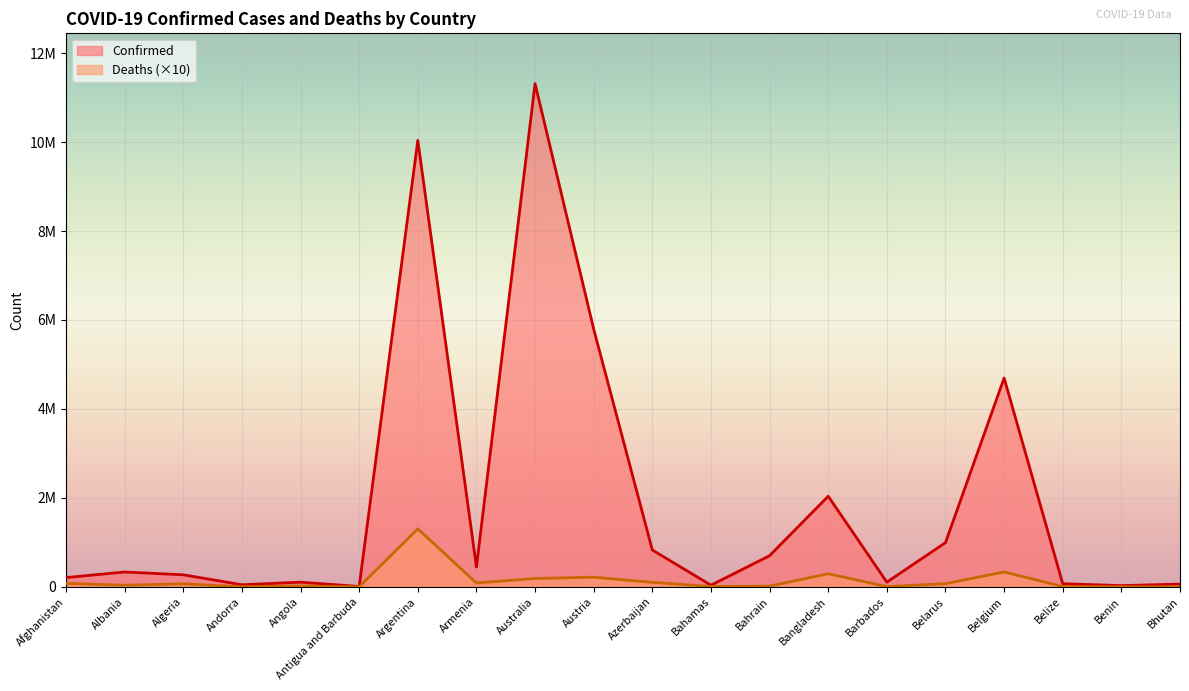

List the series in order of their overall mean, lowest first.

Deaths (×10), Confirmed